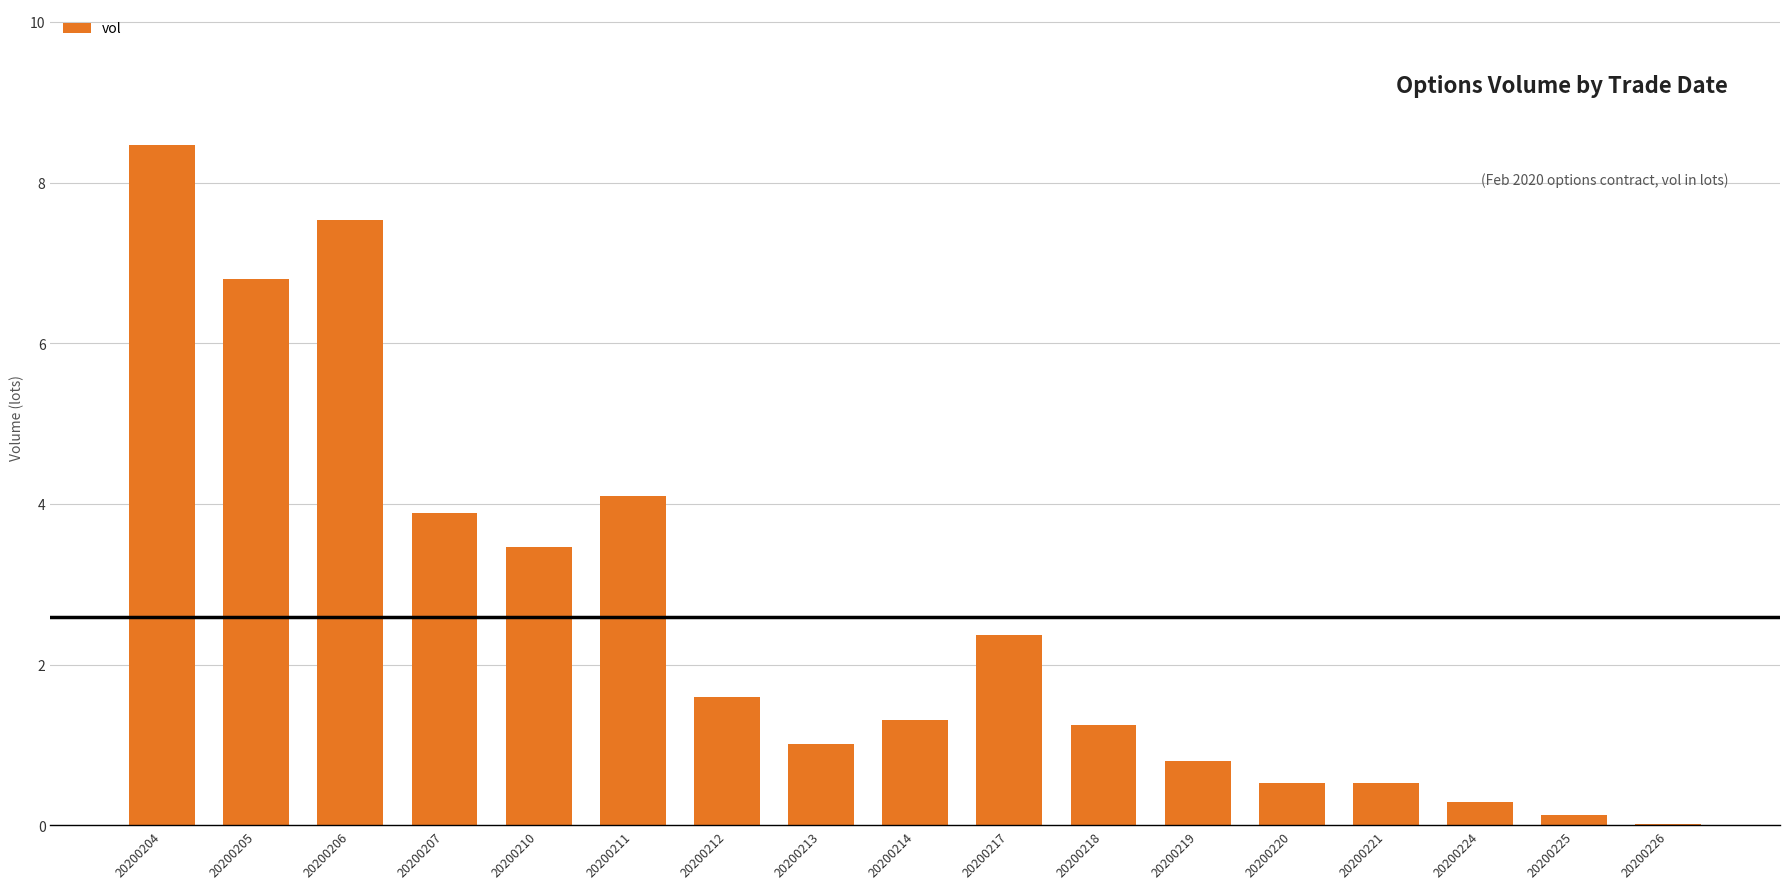

What is the sum of all values?

44.1